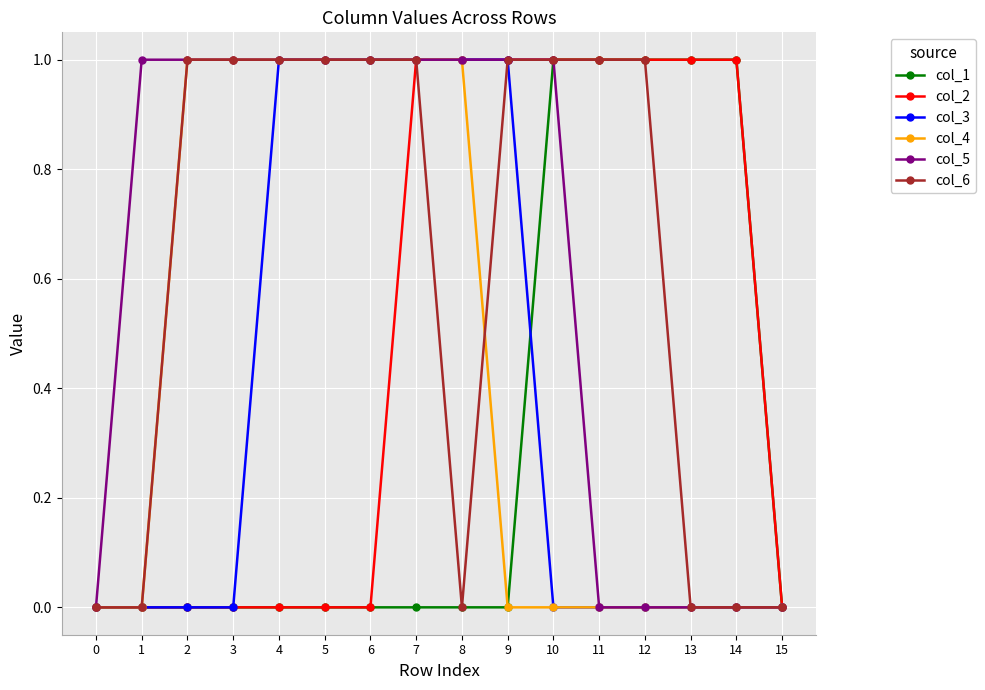

What are all the series names shown in the legend?

col_1, col_2, col_3, col_4, col_5, col_6